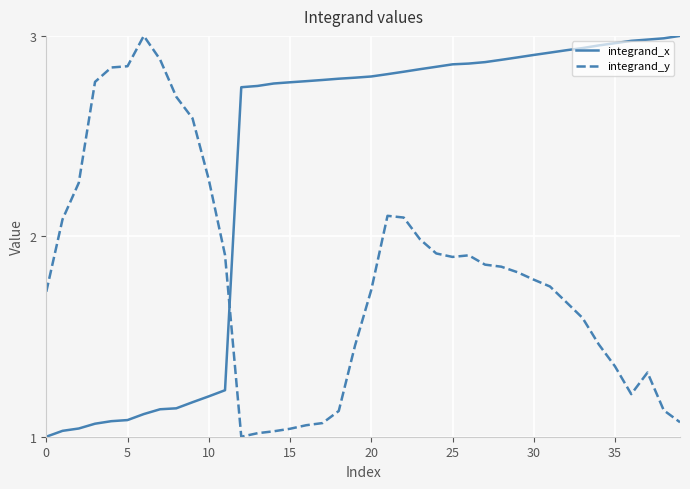

Which series has the largest total across all categories?

integrand_x